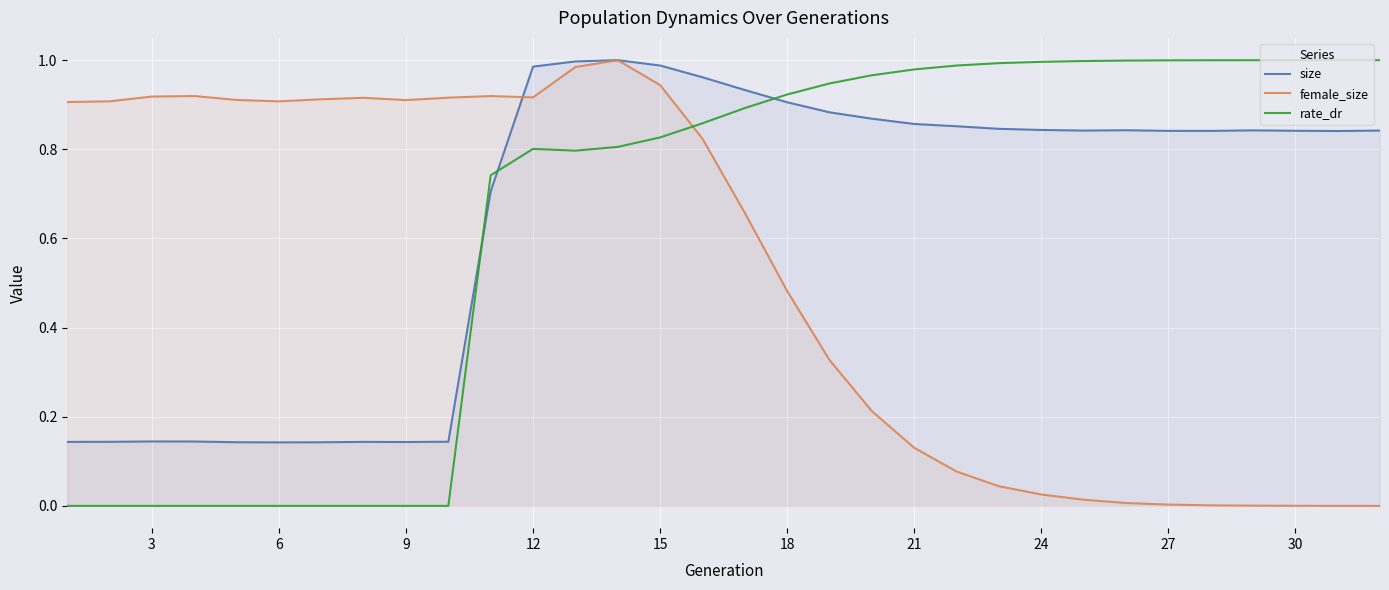

True or false: size and rate_dr cross at least once.

True